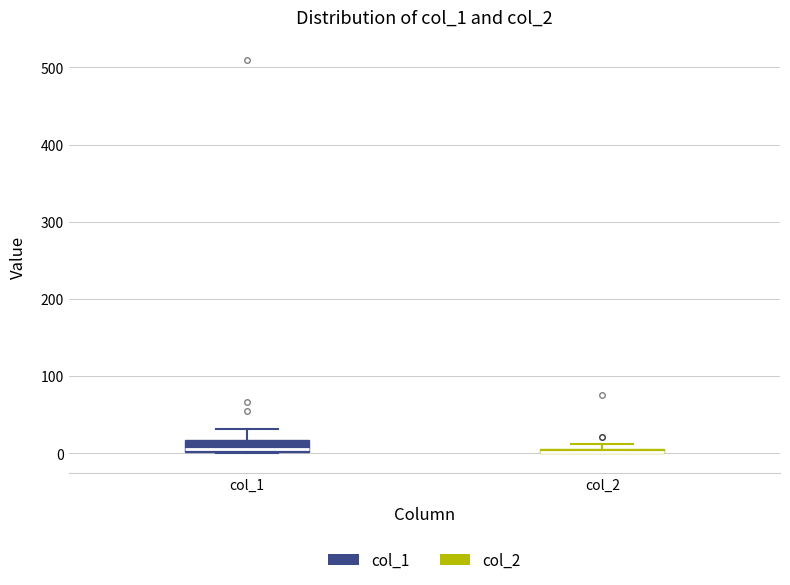

Where does the upper whisker of the box for col_1 end on the y-axis? The values are not printed on the chart, so give them approximately, as read against the axis.

30